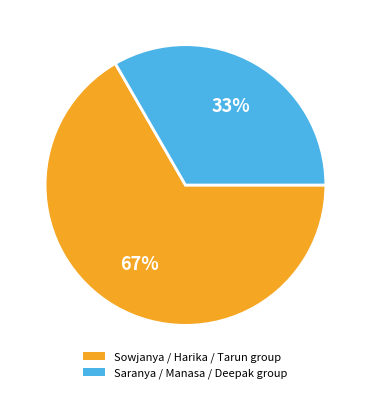

Is it true that Saranya / Manasa / Deepak group is 47% of the pie?

False